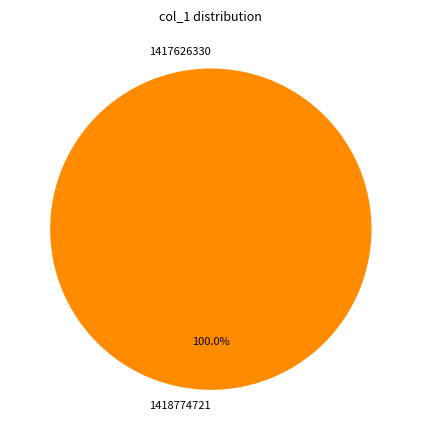

How many segments does this pie chart have?

2